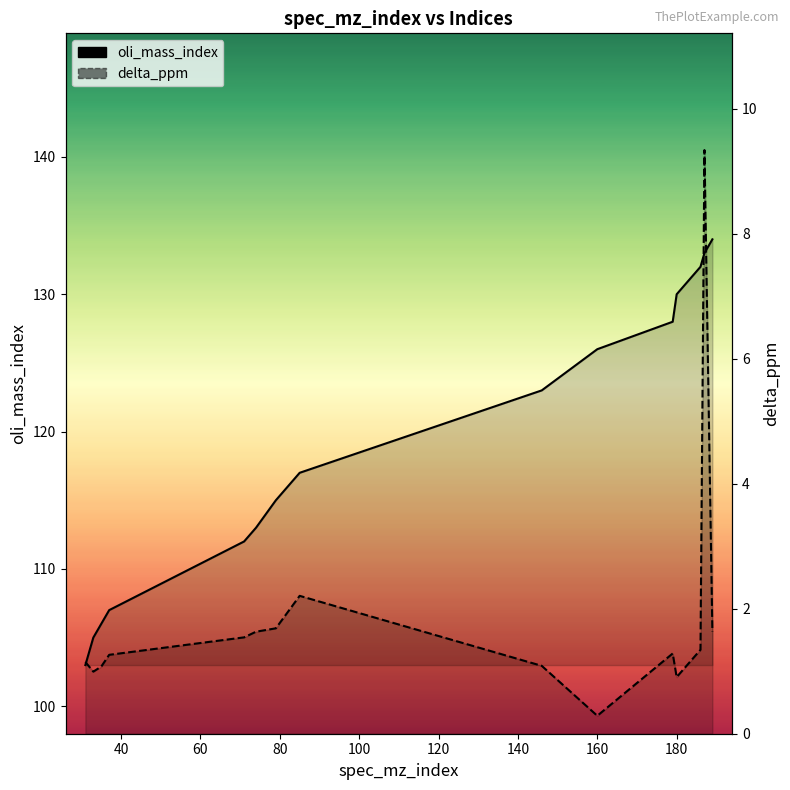

Is it true that oli_mass_index equals 169.5 at 146?

False